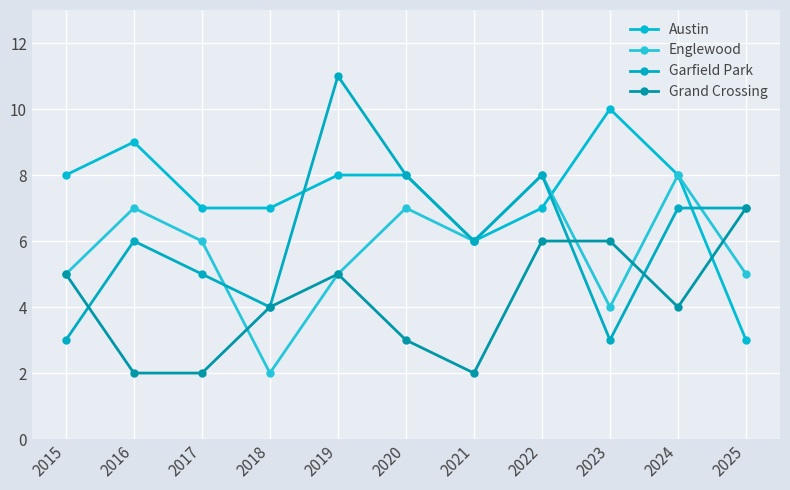

At which label is Garfield Park closest to 7?

2024